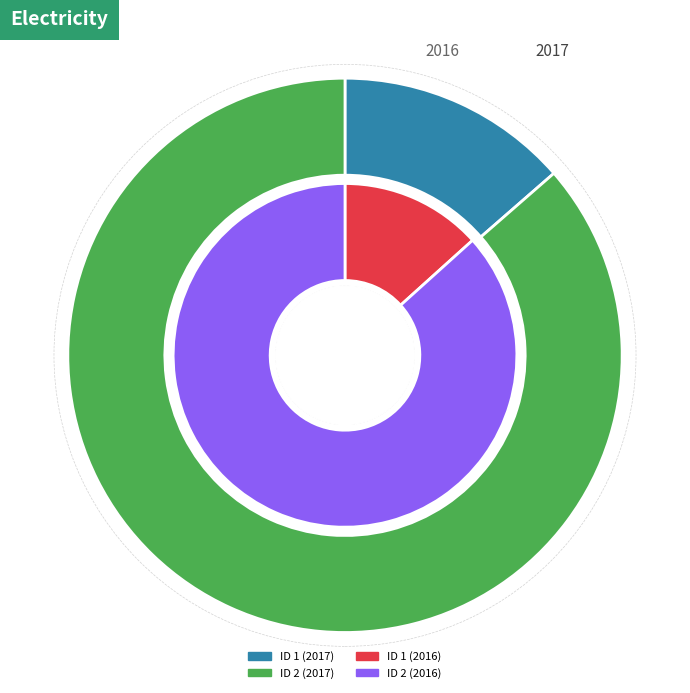

True or false: 2 accounts for 86% of the total.

True